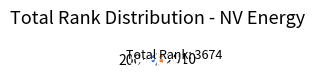

Is the sum of 2010 and 2009 greater than half?

Yes